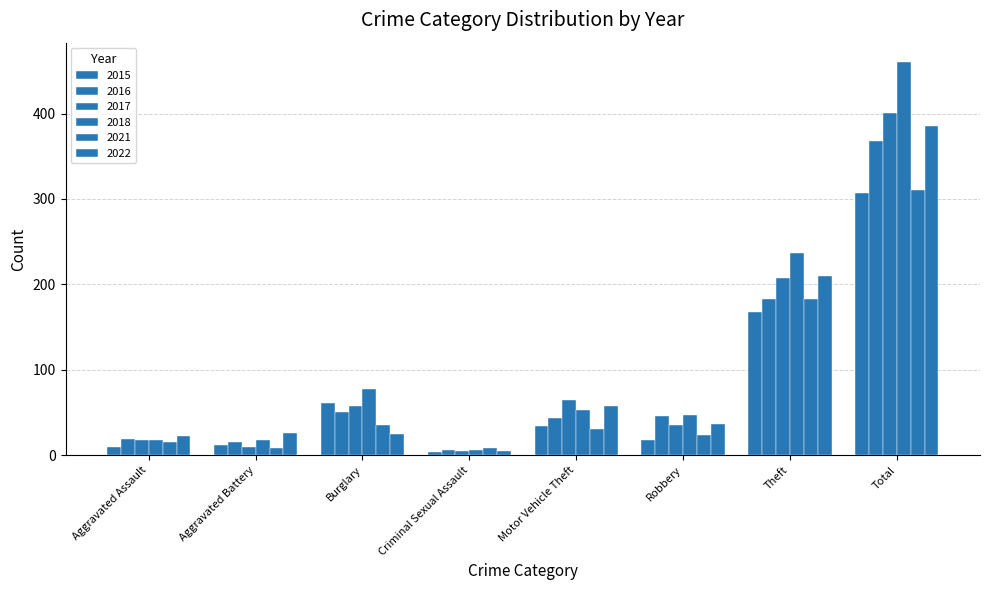

At Robbery, list the series in order from largest to smallest.

2018, 2016, 2022, 2017, 2021, 2015